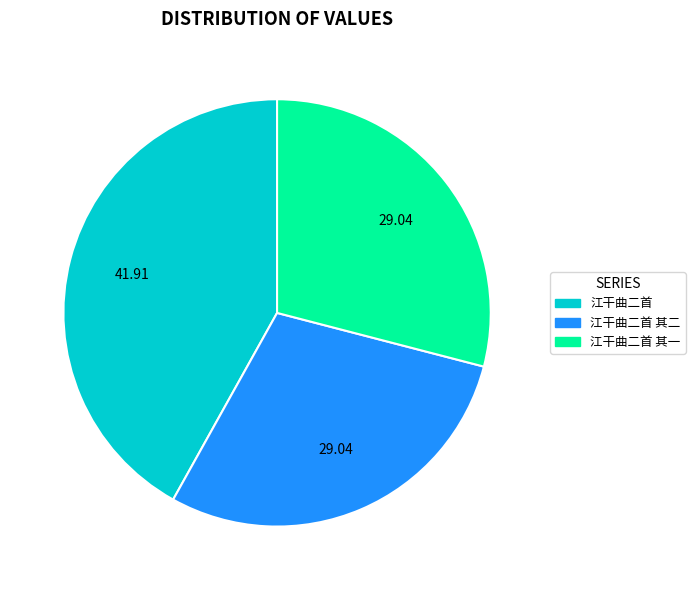

Approximately how many times larger is the value at 江干曲二首 compared to 江干曲二首 其一?

1.4